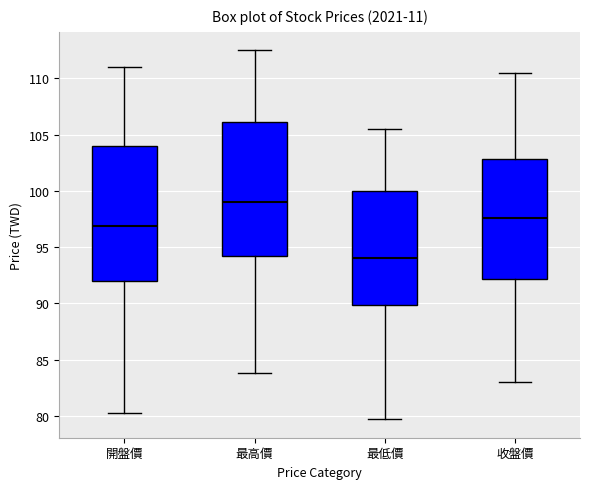

Reading left to right, read every box against the y-axis: the position of its median line, the range the box covers, and the ends of its whiskers. The values are not printed on the chart, so give them approximately, as read against the axis.

開盤價: median 97.0, box 92.0 to 104.0, whiskers 80.5 to 111.0
最高價: median 99.0, box 94.0 to 106.0, whiskers 84.0 to 112.5
最低價: median 94.0, box 90.0 to 100.0, whiskers 79.5 to 105.5
收盤價: median 97.5, box 92.0 to 103.0, whiskers 83.0 to 110.5